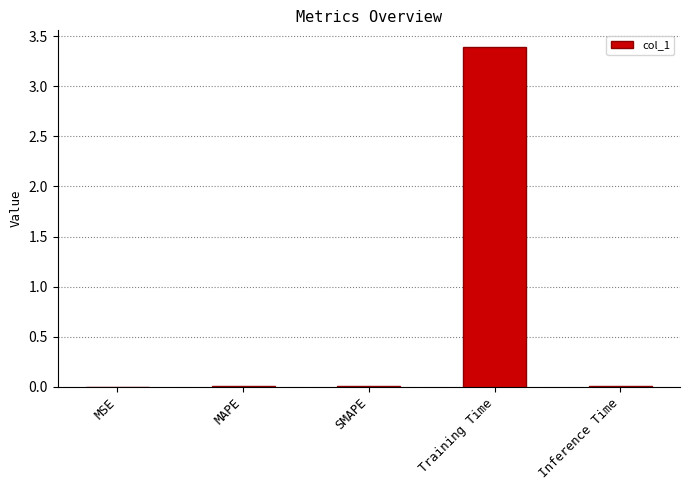

The chart shows a value of 0.0 at MSE. True or false?

True